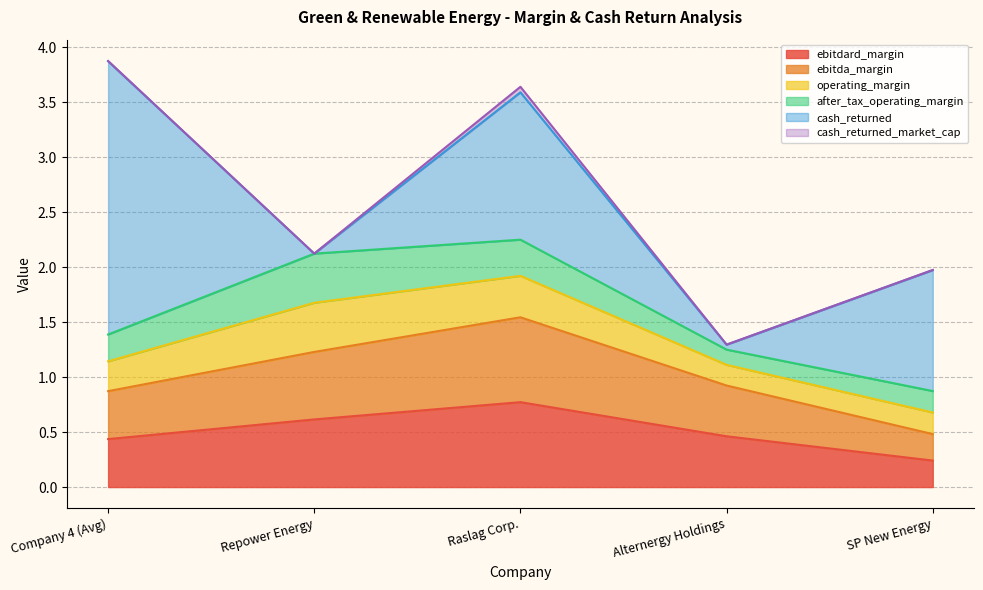

Between Company 4 (Avg) and Repower Energy, which series saw the biggest shift?

cash_returned